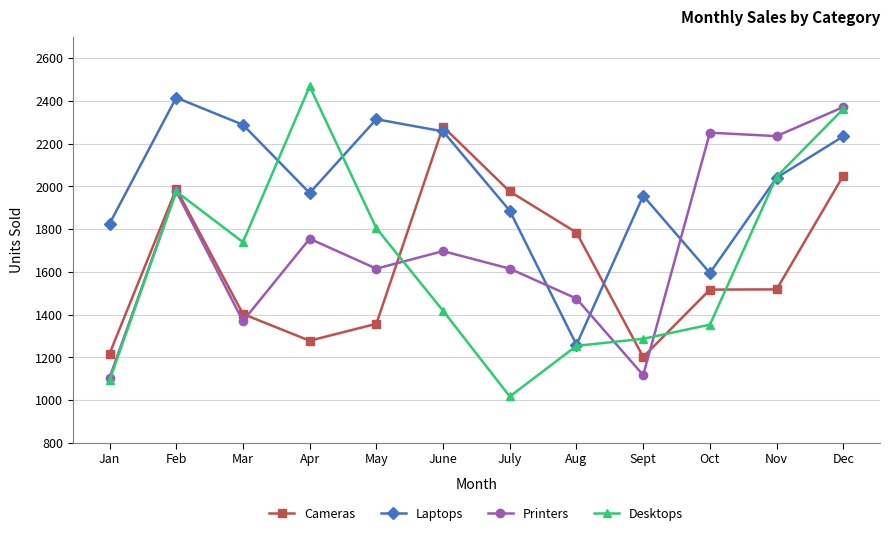

What is the difference between the Laptops values at May and July?

428